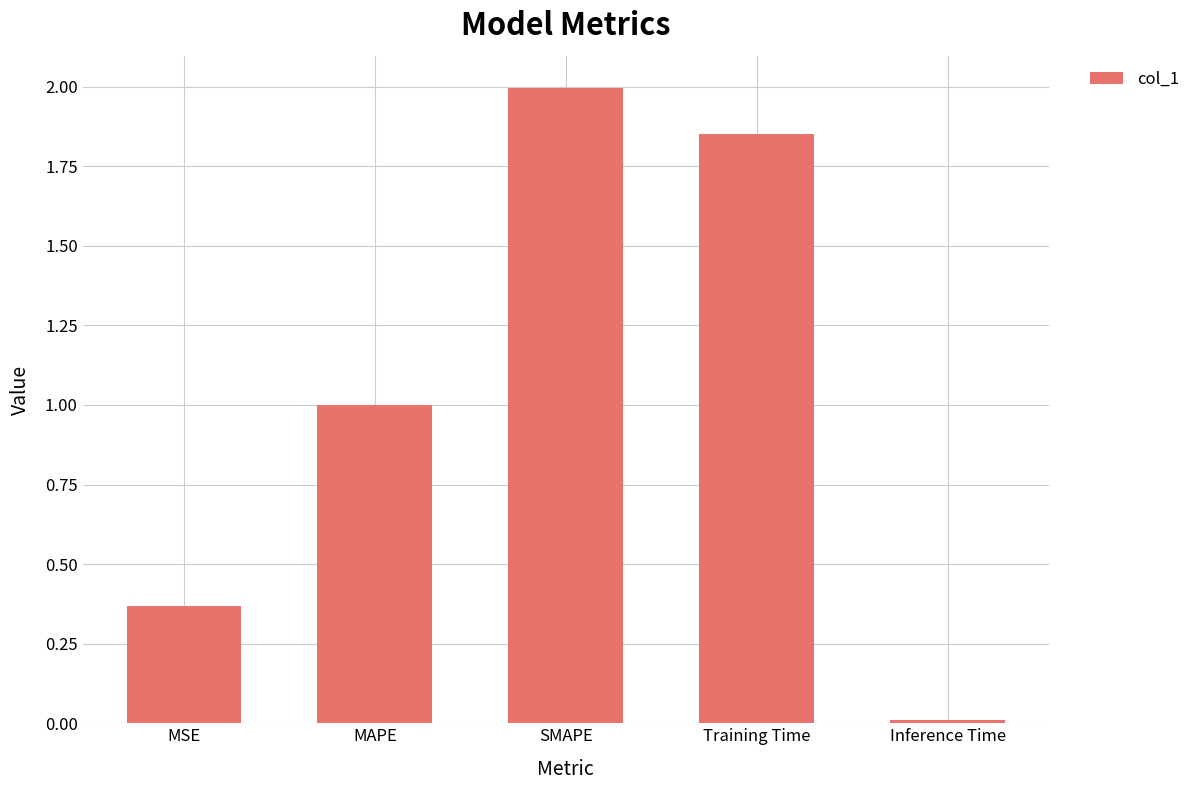

What value does the data have at SMAPE?

2.0